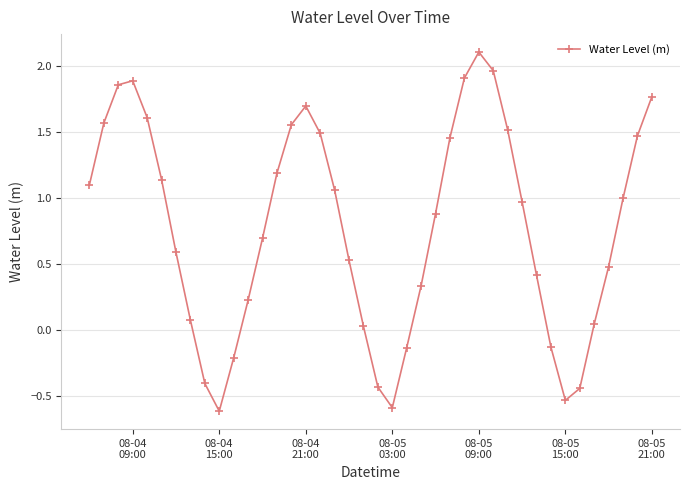

What is the sum of all values?

31.2